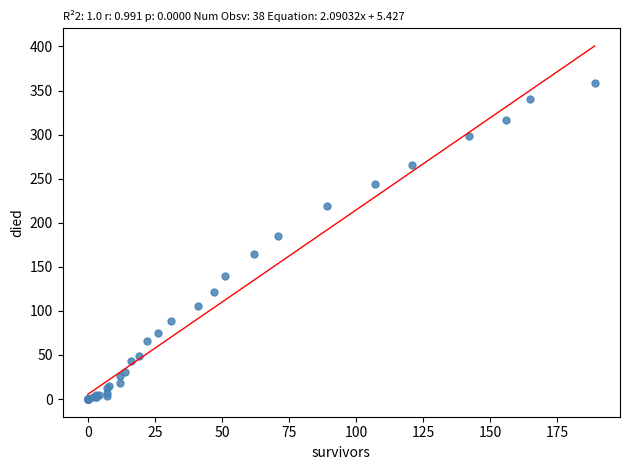

What Y value in the scatter plot is closest to 179?

185